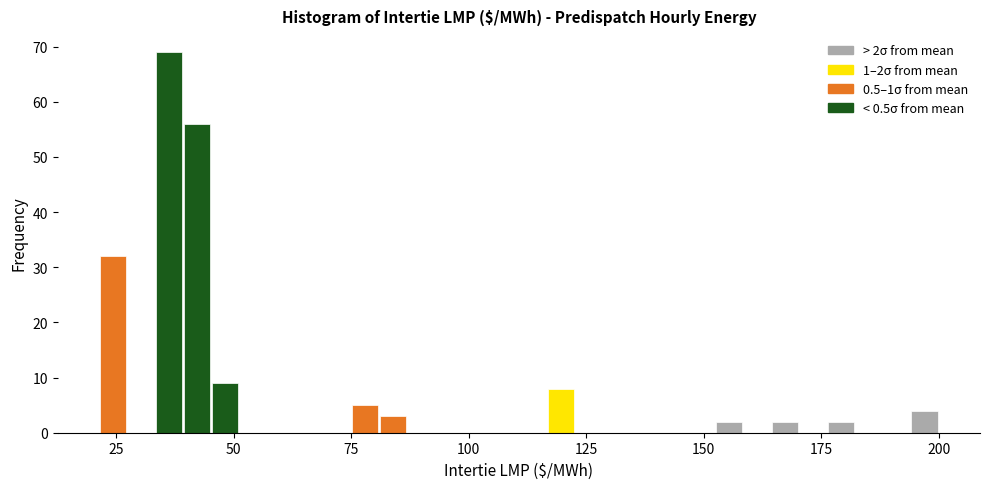

Around what value on the x-axis is the tallest bar? Give the approximate position of its centre, as read against the axis.

35